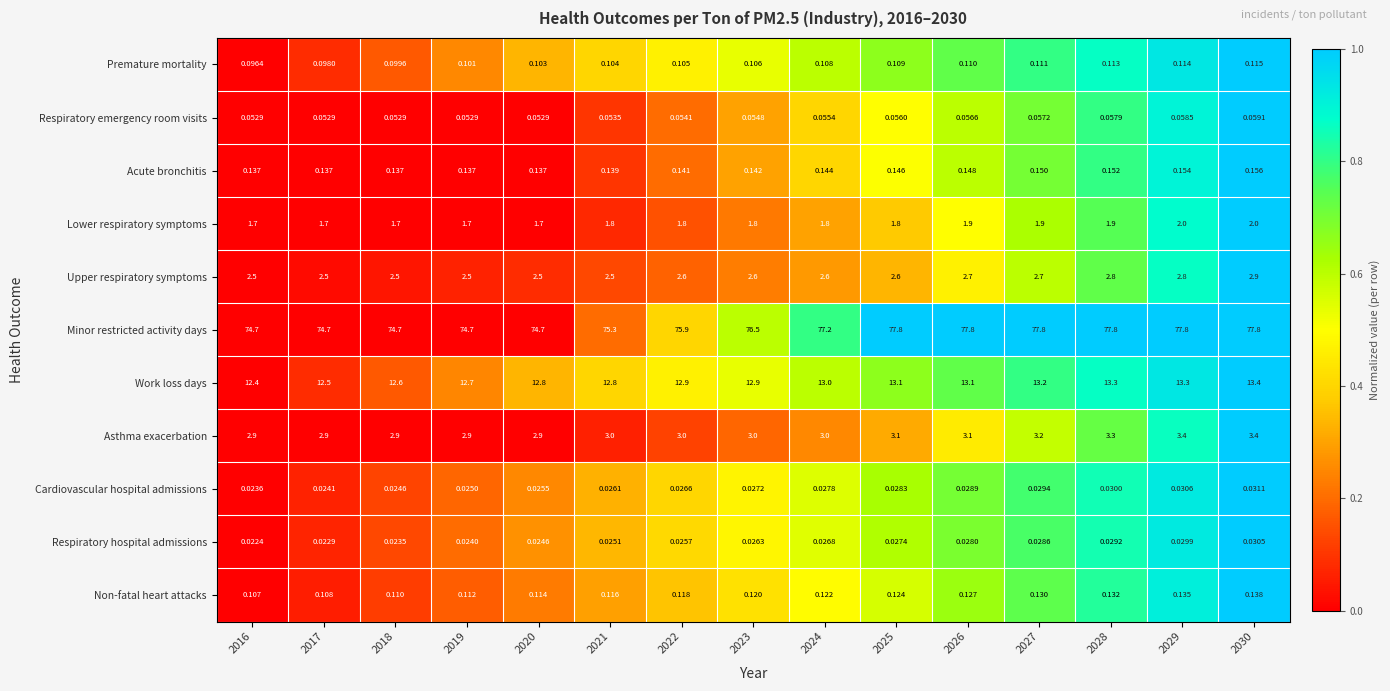

Which series changed the most between 2017 and 2026?

Minor restricted activity days